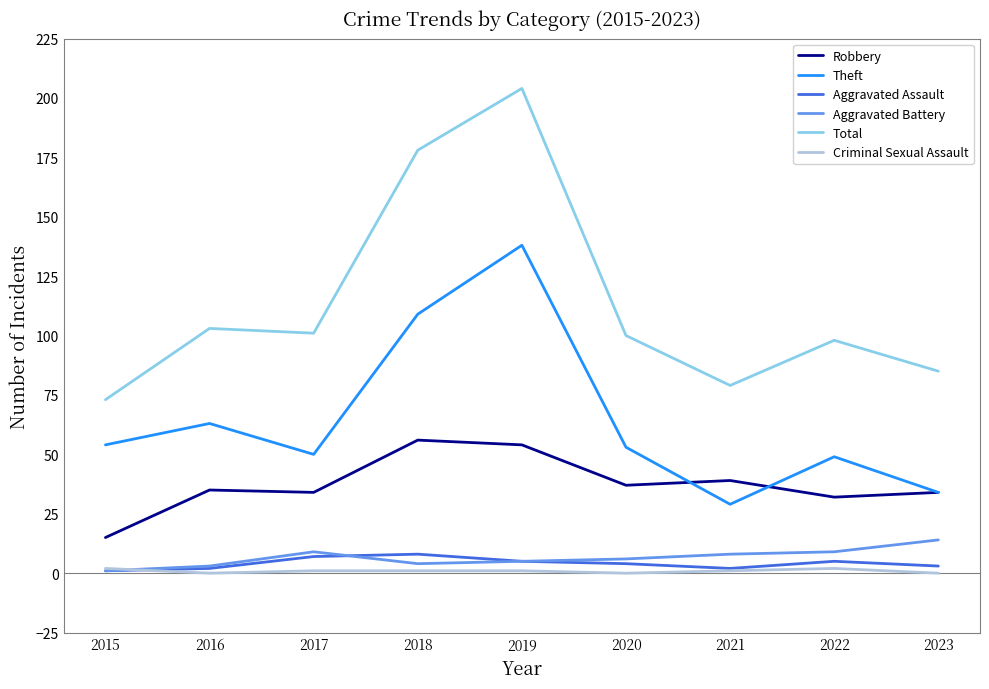

True or false: Total and Aggravated Battery cross at least once.

False